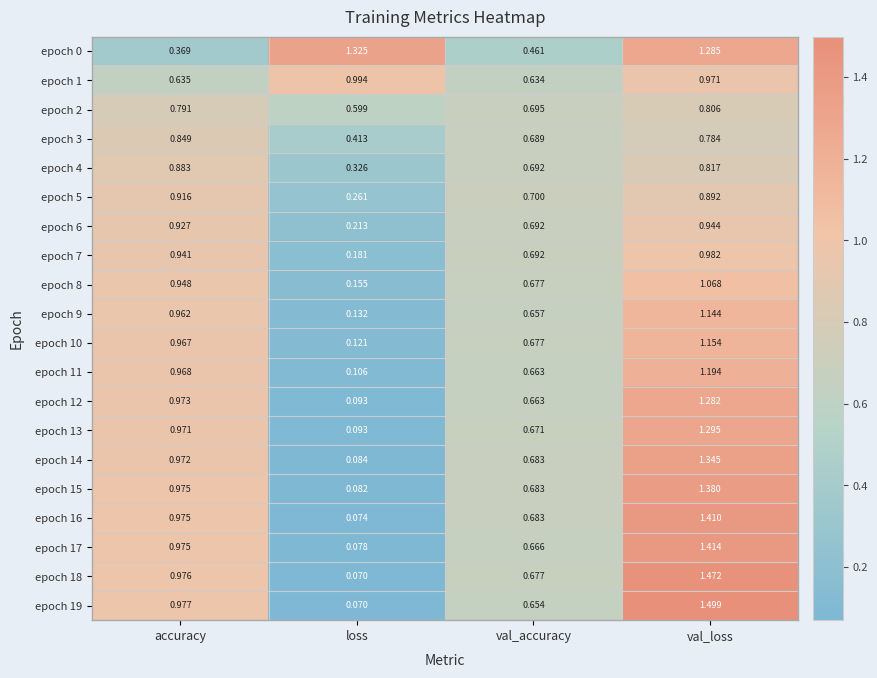

At which category is the sum across all series the highest?

val_loss